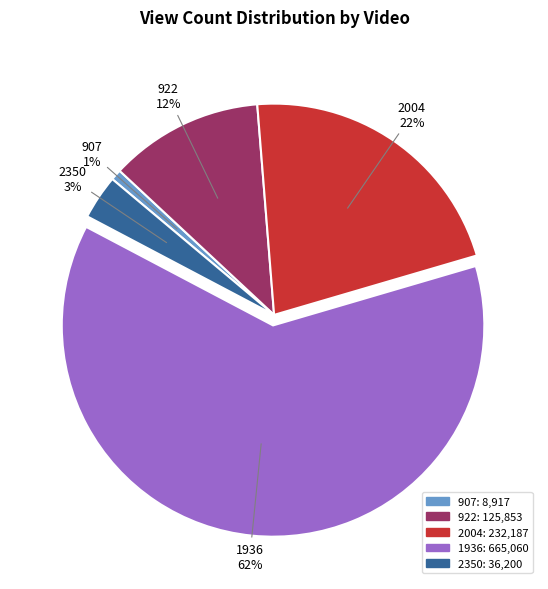

Between 907 and 2350, which is larger?

2350